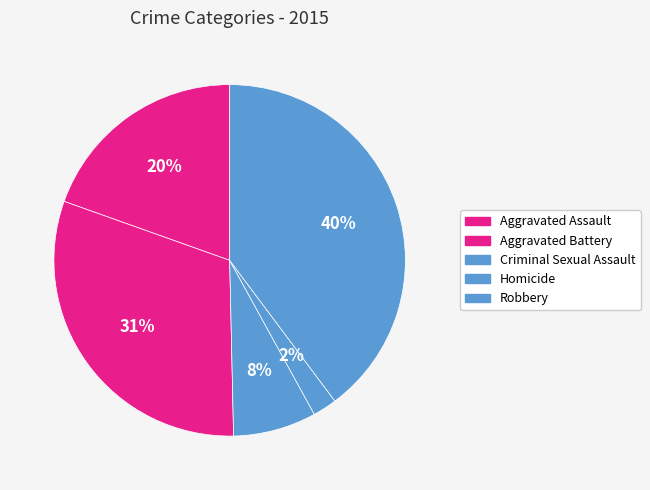

Rank the categories by value from highest to lowest.

Robbery, Aggravated Battery, Aggravated Assault, Criminal Sexual Assault, Homicide